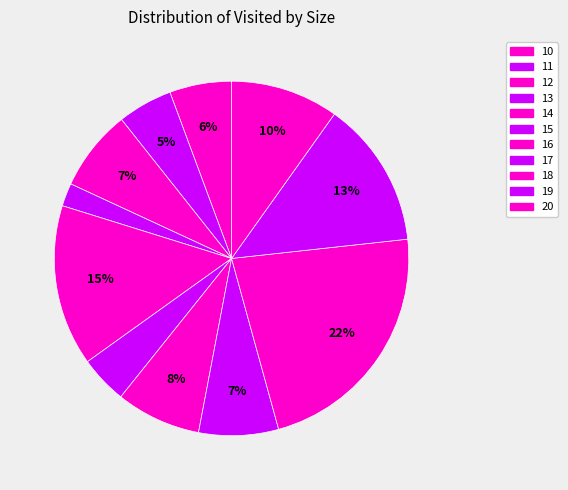

Is there any slice that represents more than half of the pie?

No